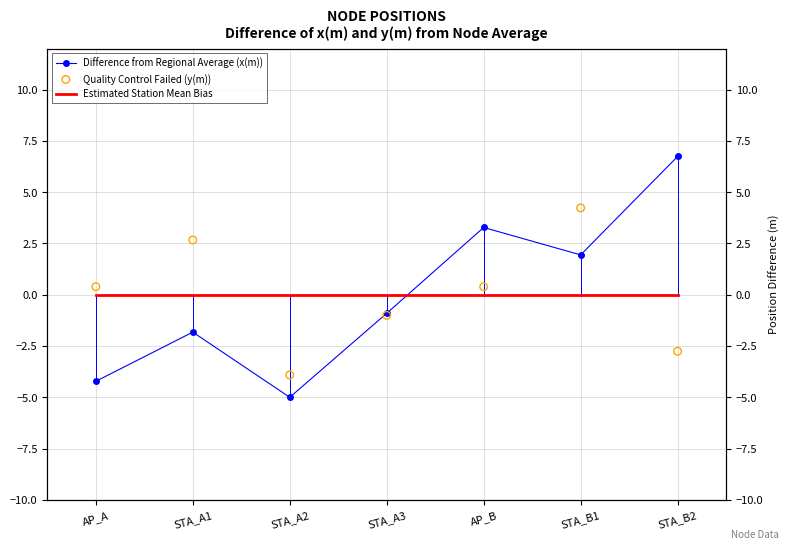

Which series has the largest total across all categories?

Quality Control Failed (y(m))